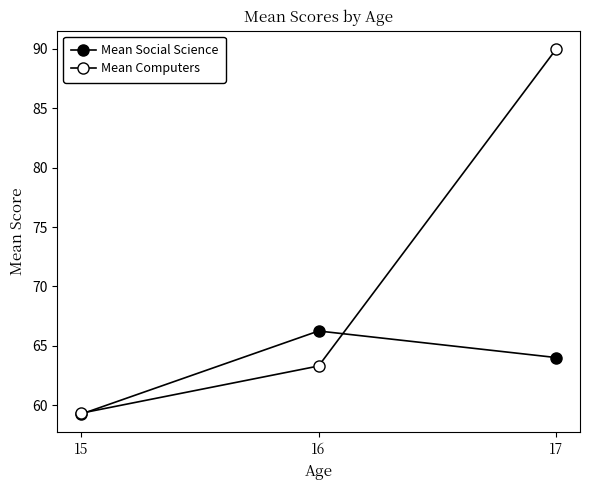

Does the chart have visible grid lines?

No